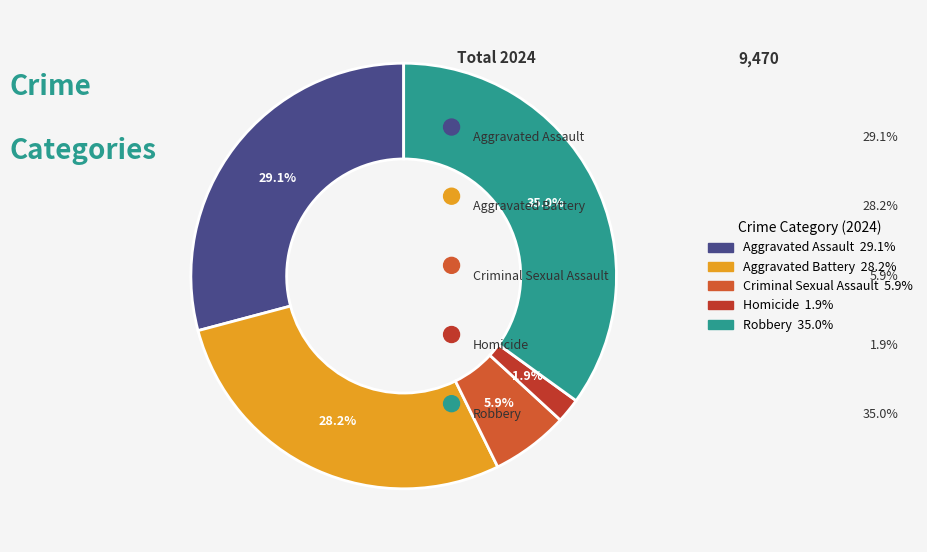

Count the number of slices in the pie.

5